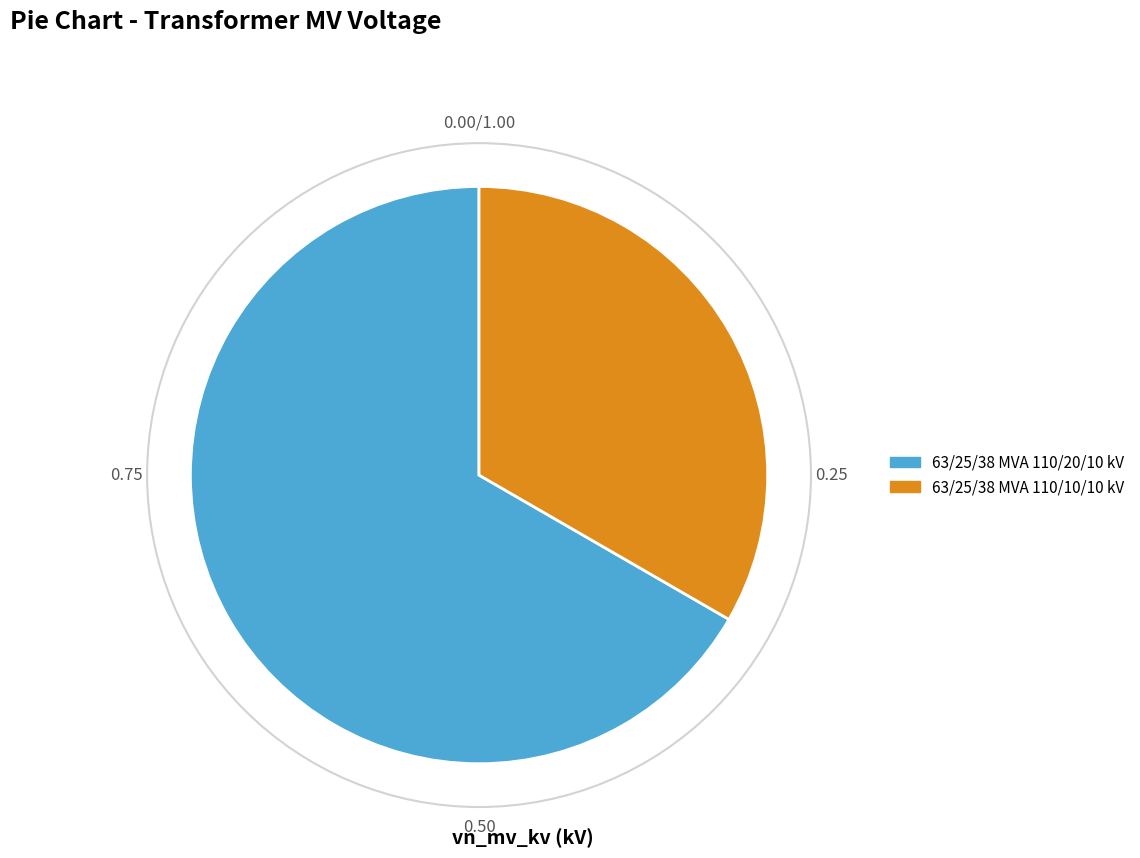

What is the smallest slice in the pie chart?

63/25/38 MVA 110/10/10 kV